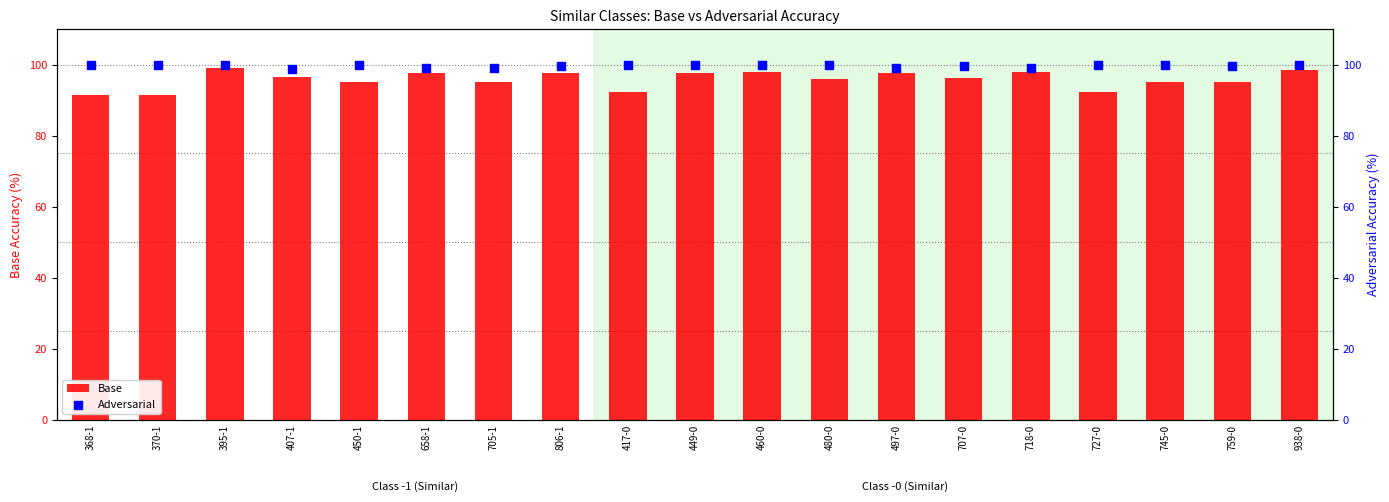

At how many categories does at least one series exceed 99?

15